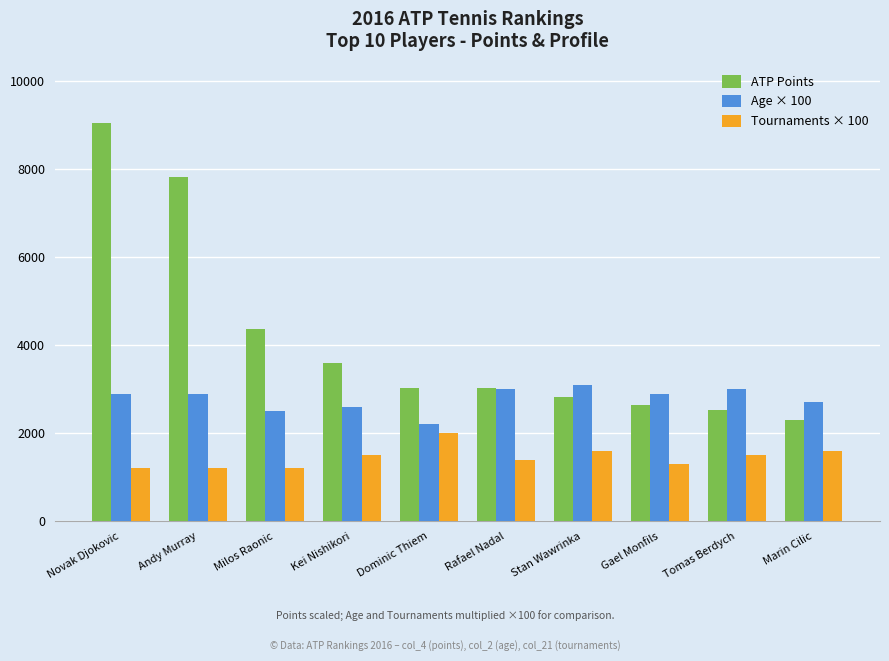

What is the minimum value shown in the chart?

1200